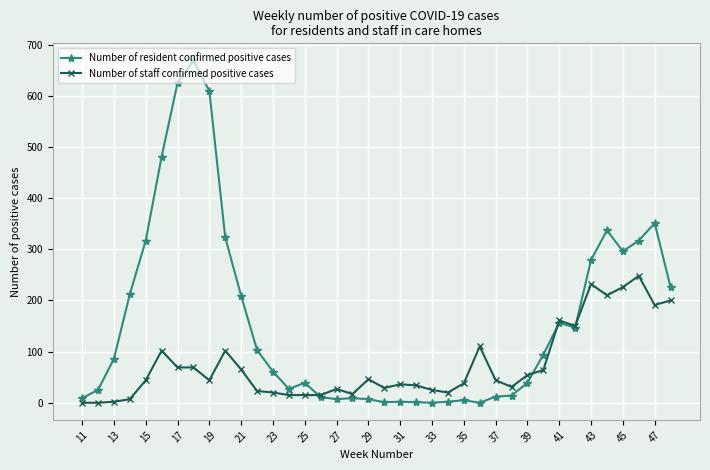

At how many categories does at least one series exceed 429?

4